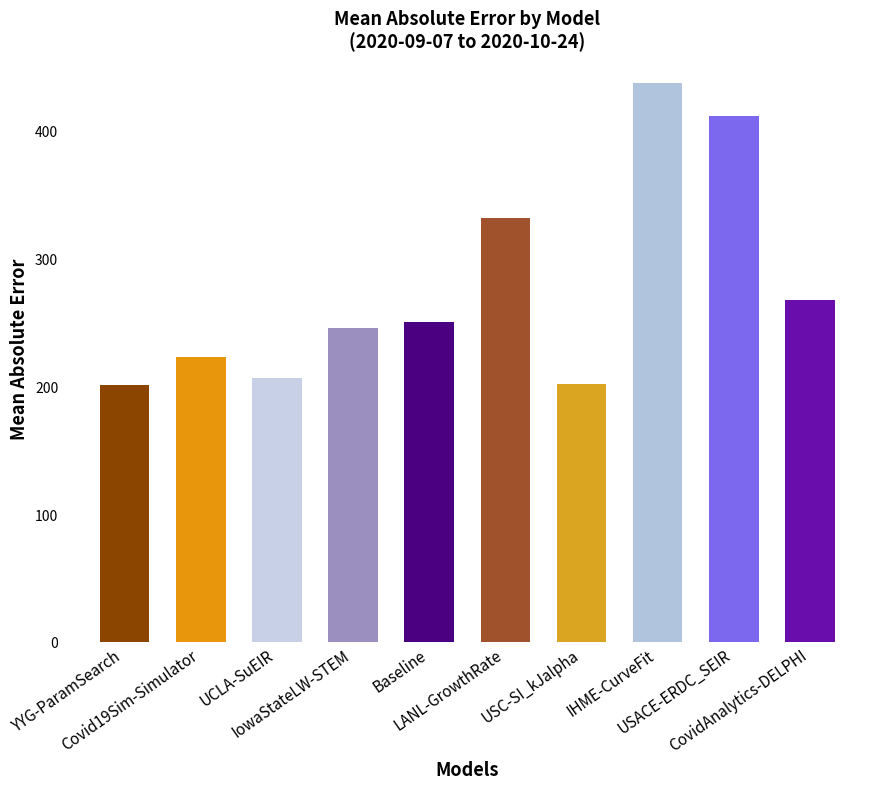

How many data points are above 250?

5